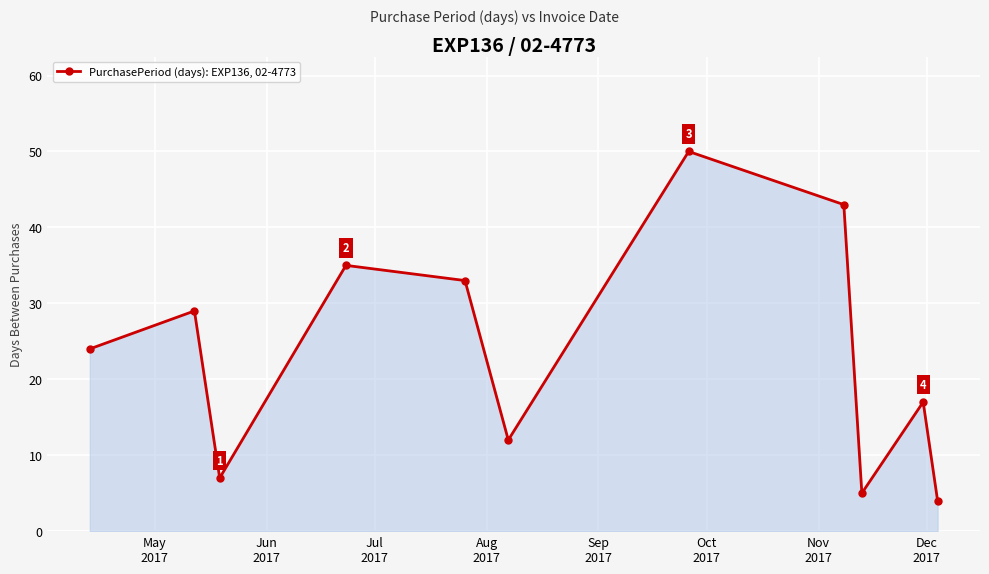

True or false: the data has more than 2 interior local peaks.

True